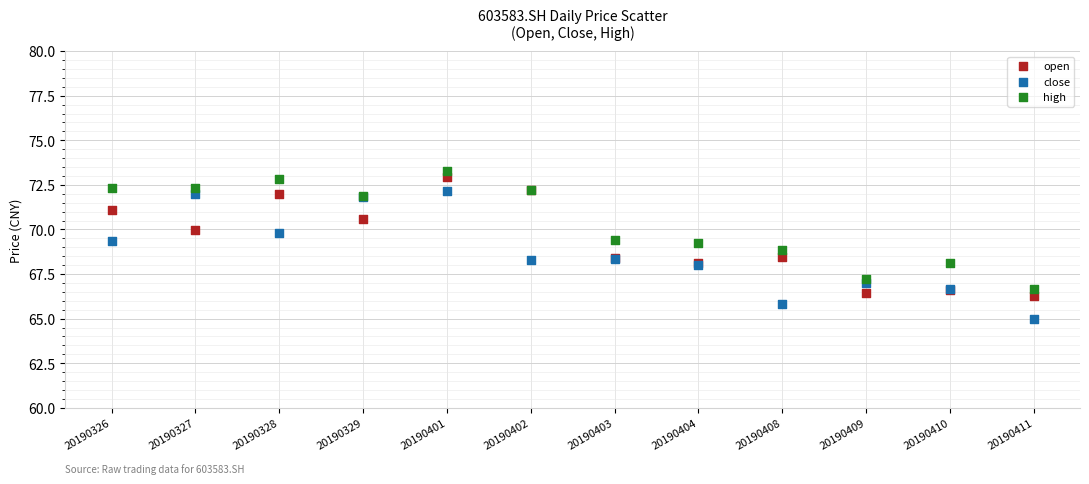

Which series reaches the minimum Y coordinate?

close